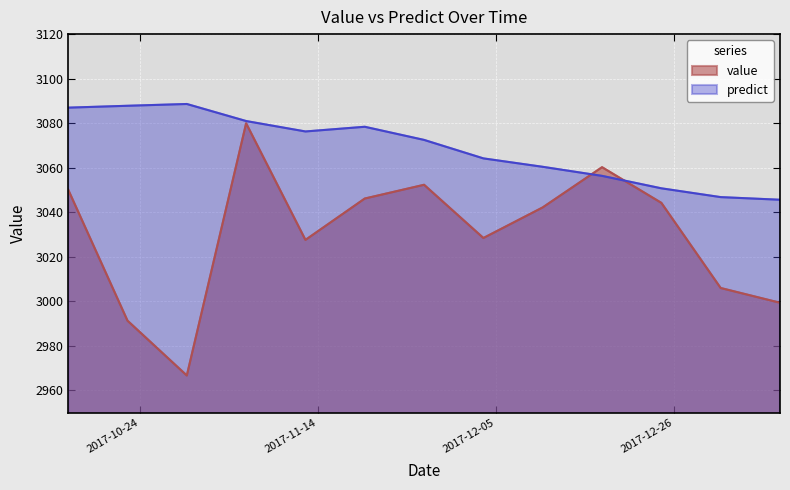

What is the label of the 1st point from the right?

2018-01-07 12:00:00